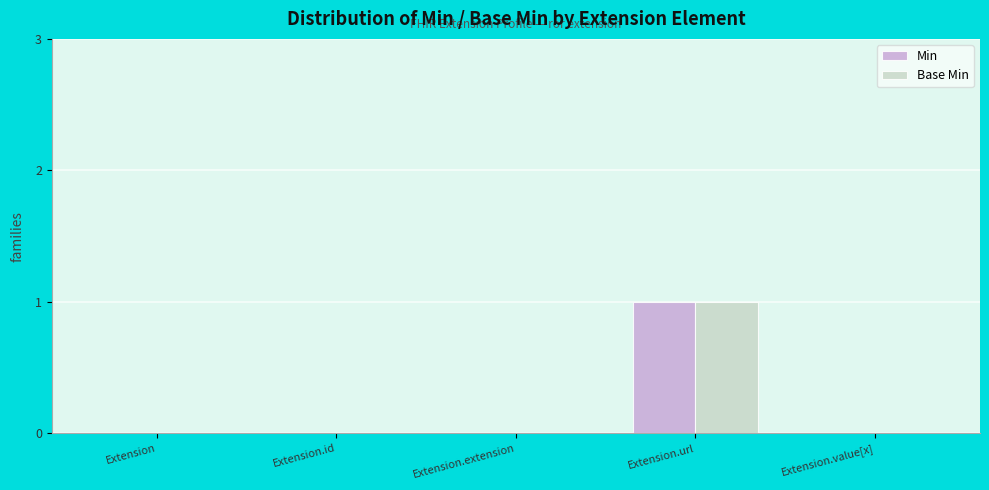

At which label does Base Min reach its peak?

Extension.url